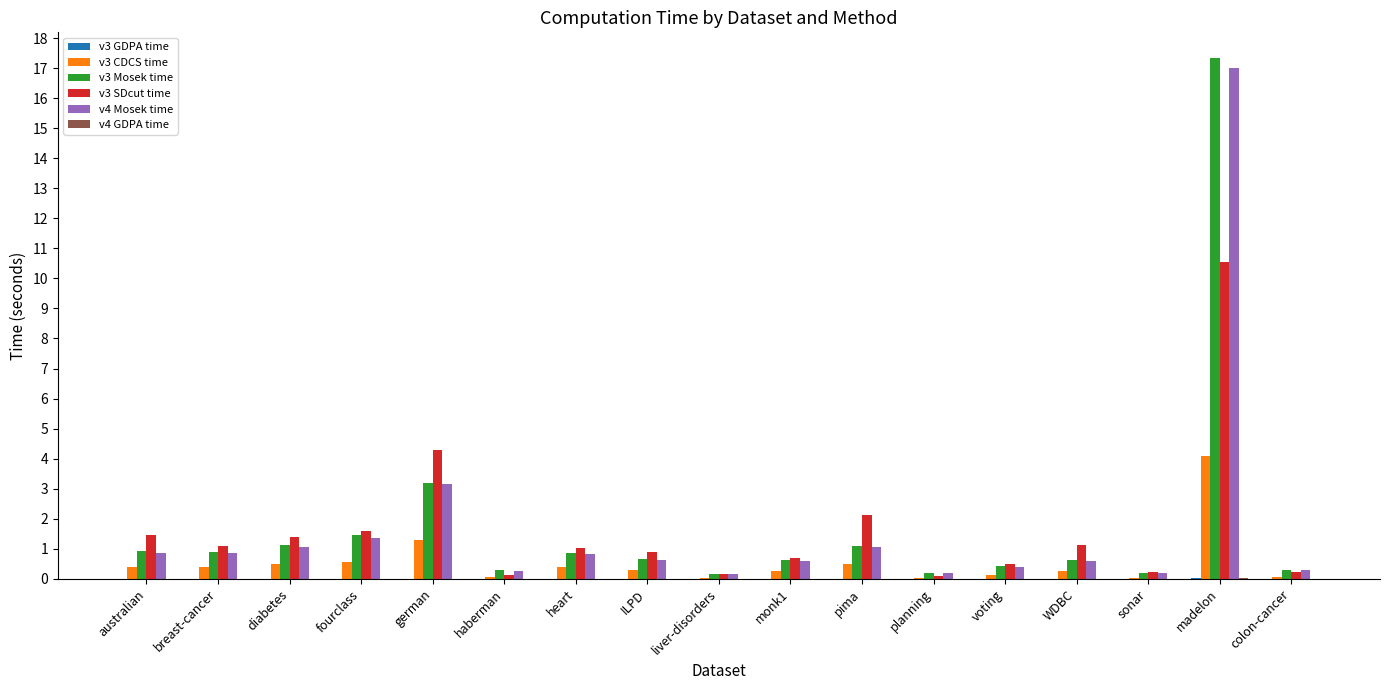

Between german and haberman, which series saw the biggest shift?

v3 SDcut time